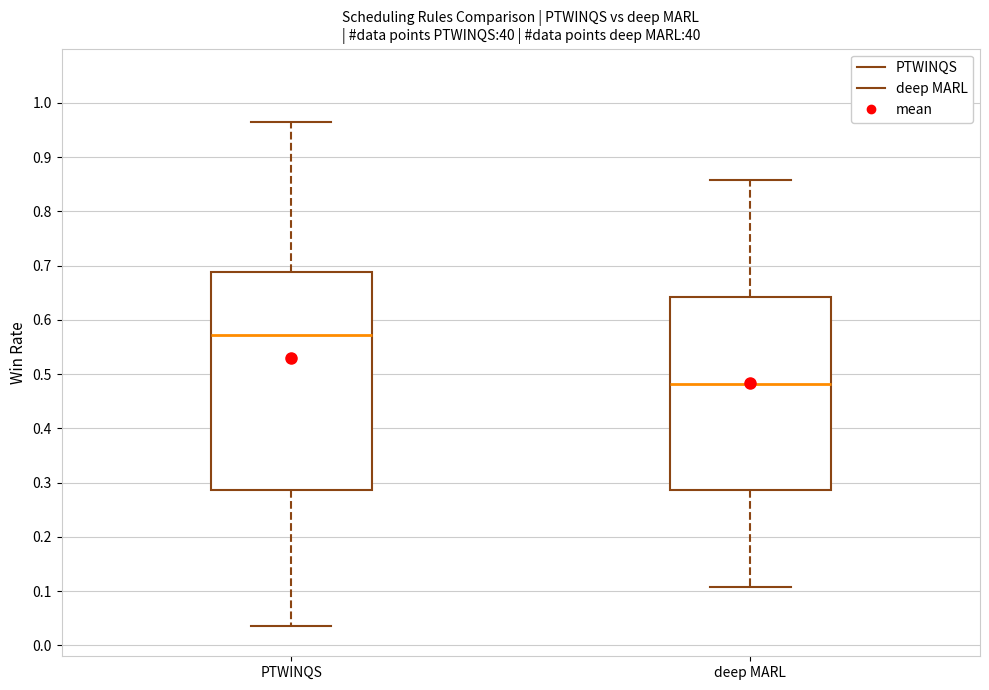

Where is the lower edge of the box for deep MARL on the y-axis? The values are not printed on the chart, so give them approximately, as read against the axis.

0.29